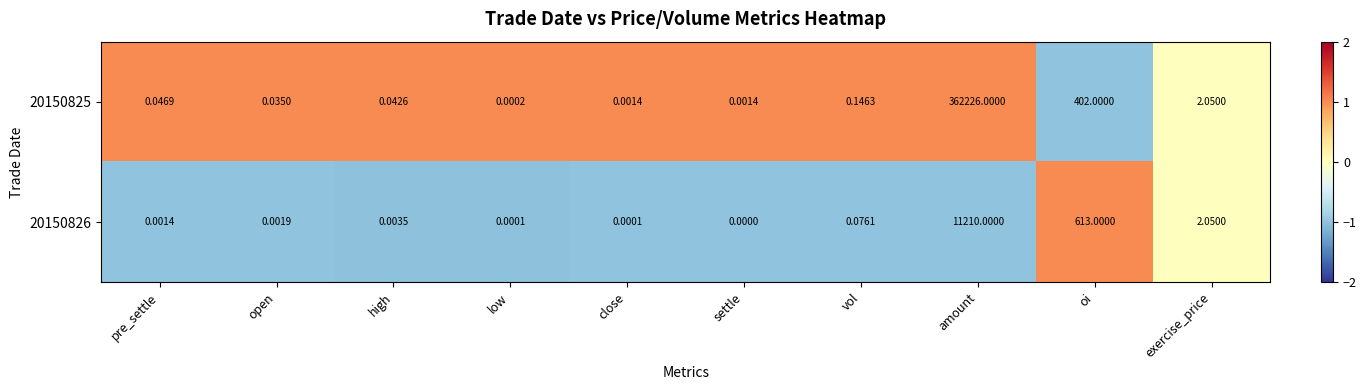

Where is 20150826 nearest to the value 5605?

oi